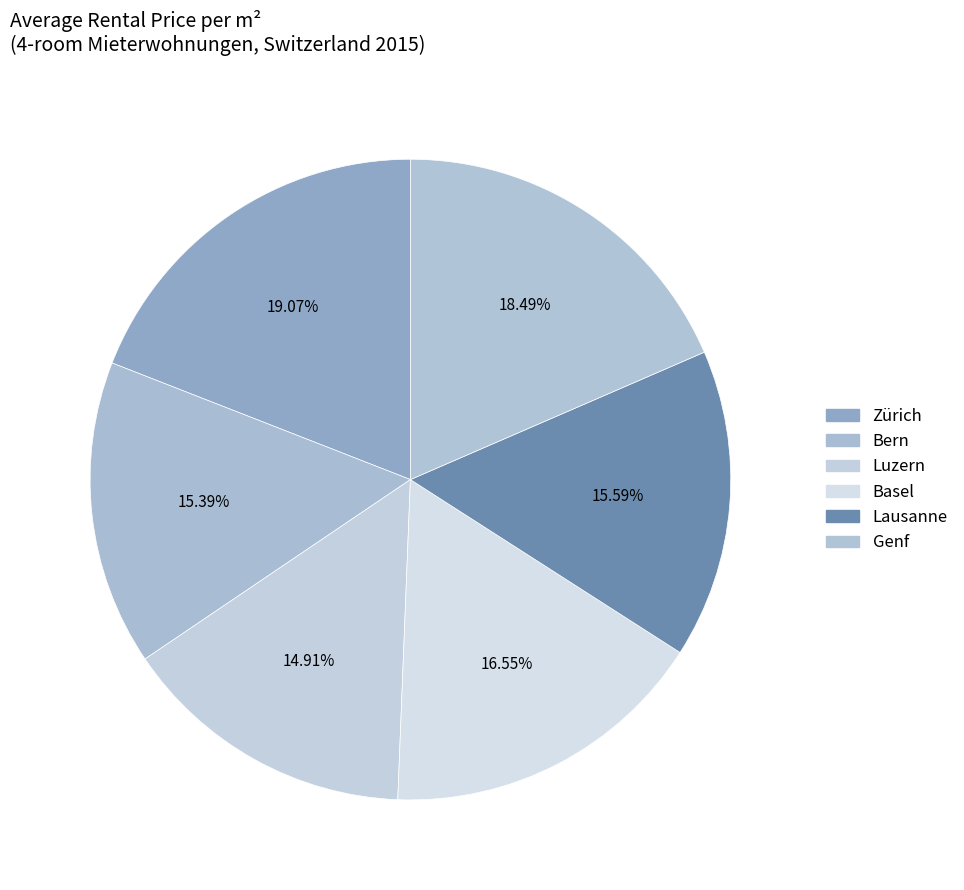

How many segments does this pie chart have?

6